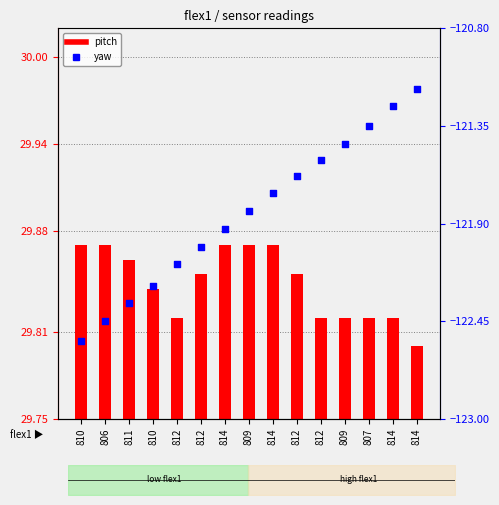

What is the total value across all series at 812?

-92.3